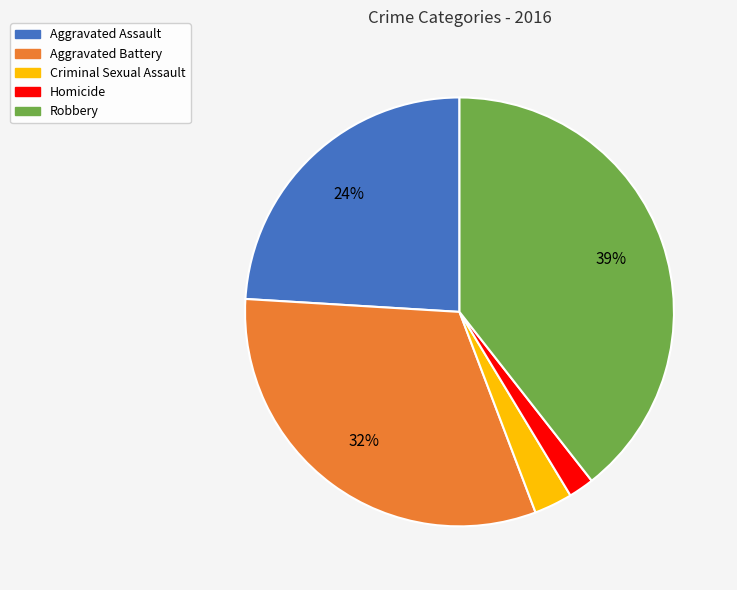

To the nearest percent, what is the combined percentage of Robbery and Aggravated Battery?

71%